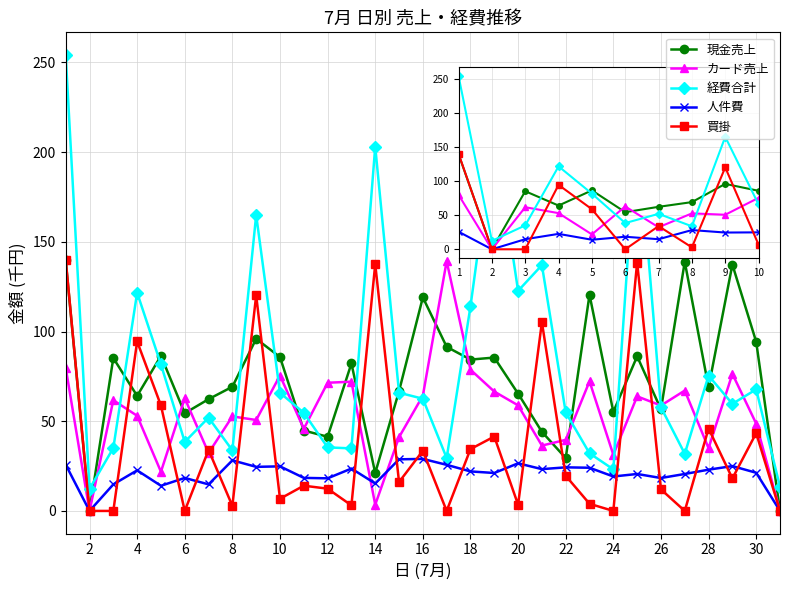

Which series has the widest spread of values?

経費合計